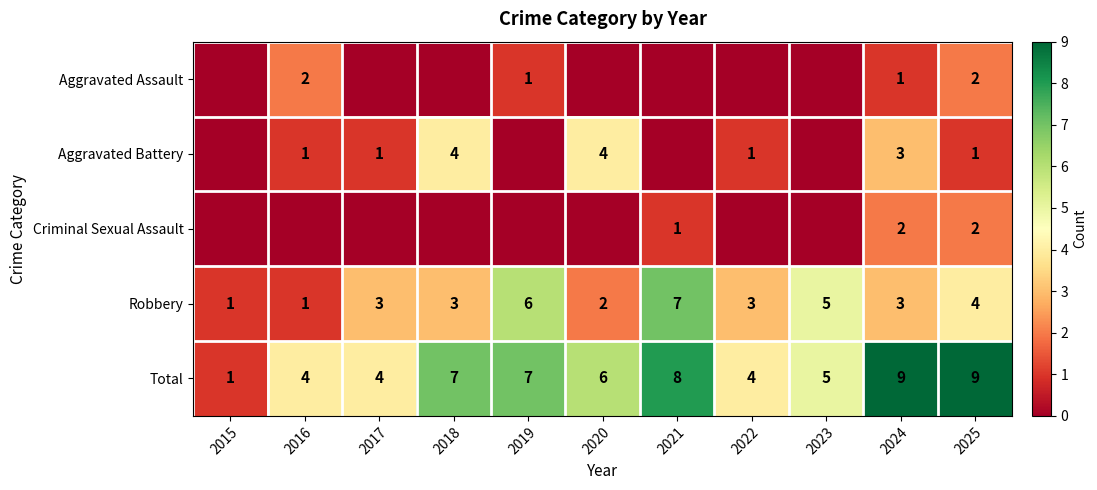

The Robbery series shows 4 at 2025. True or false?

True